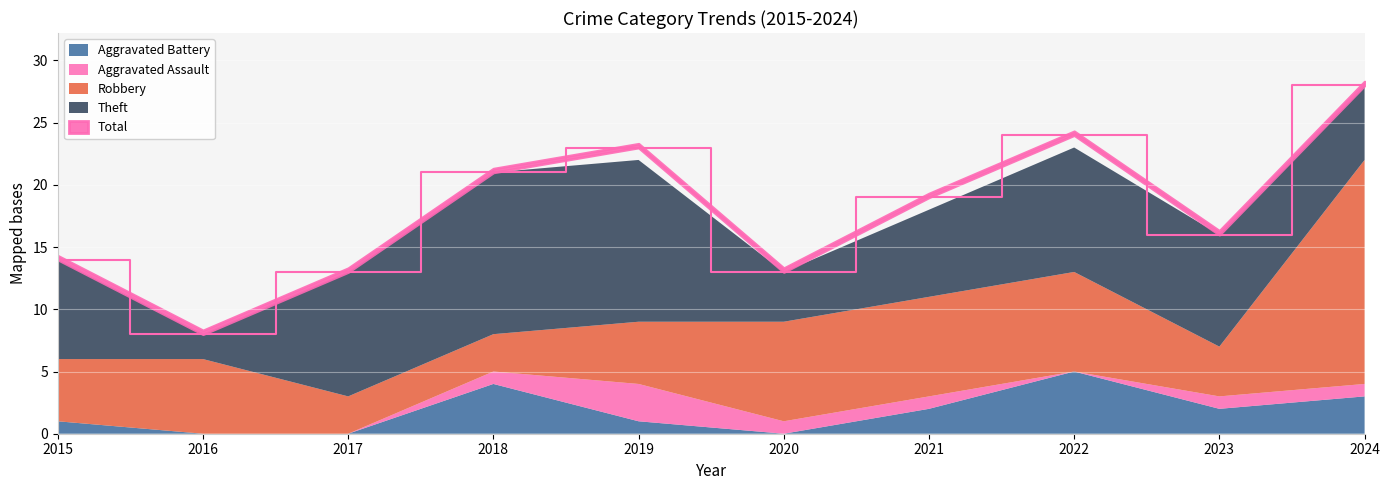

Reading left to right, extract all data points from this chart.

Robbery: 2015=5	2016=6	2017=3	2018=3	2019=5	2020=8	2021=8	2022=8	2023=4	2024=18
Theft: 2015=8	2016=2	2017=10	2018=13	2019=13	2020=4	2021=7	2022=10	2023=9	2024=6
Aggravated Battery: 2015=1	2016=0	2017=0	2018=4	2019=1	2020=0	2021=2	2022=5	2023=2	2024=3
Aggravated Assault: 2015=0	2016=0	2017=0	2018=1	2019=3	2020=1	2021=1	2022=0	2023=1	2024=1
Total: 2015=14	2016=8	2017=13	2018=21	2019=23	2020=13	2021=19	2022=24	2023=16	2024=28